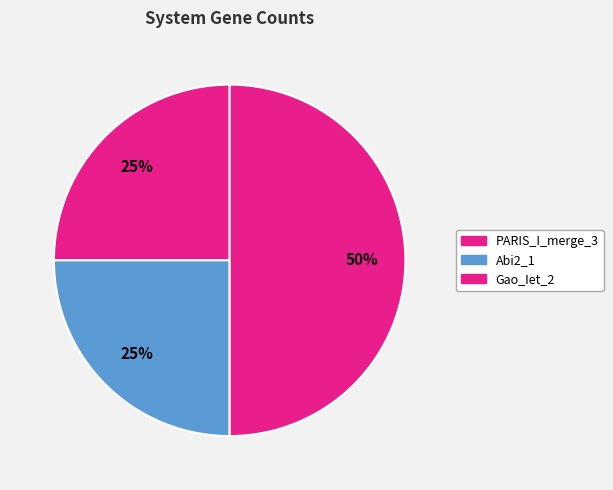

To the nearest percent, what is the average slice percentage?

33%